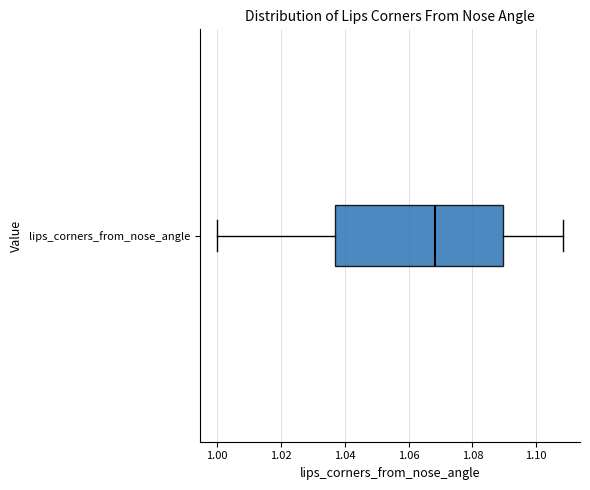

Where does the left whisker of the box for lips_corners_from_nose_angle end on the x-axis? The values are not printed on the chart, so give them approximately, as read against the axis.

1.000